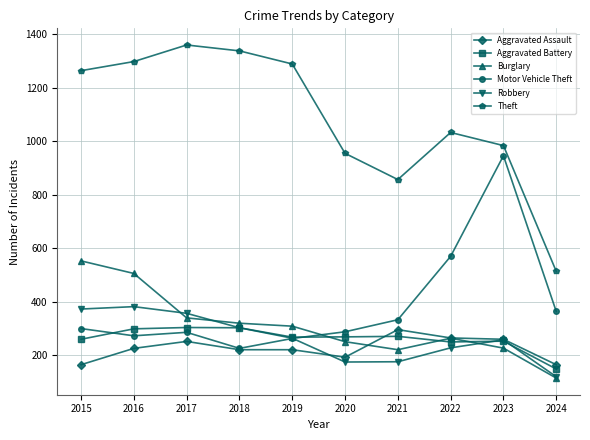

Which series has the widest spread of values?

Theft